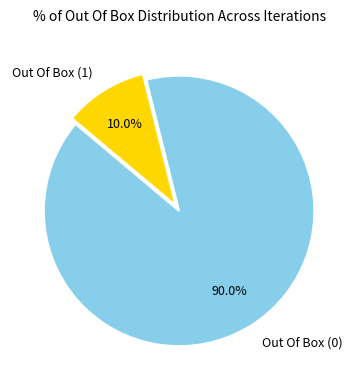

How many slices are in this pie chart?

2